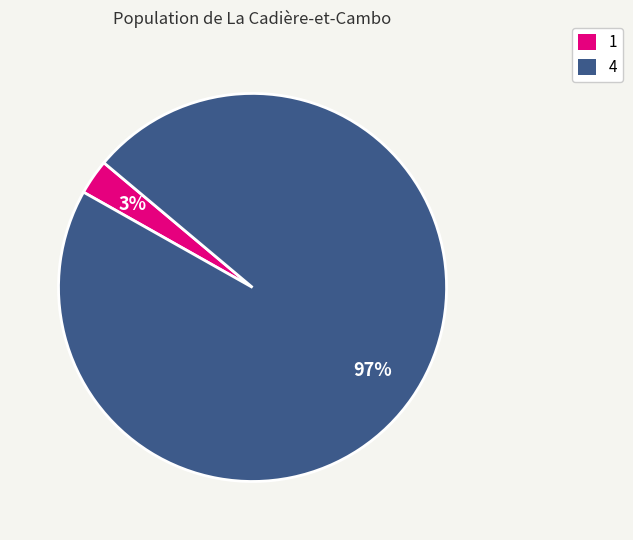

To the nearest percent, what is the average slice percentage?

50%